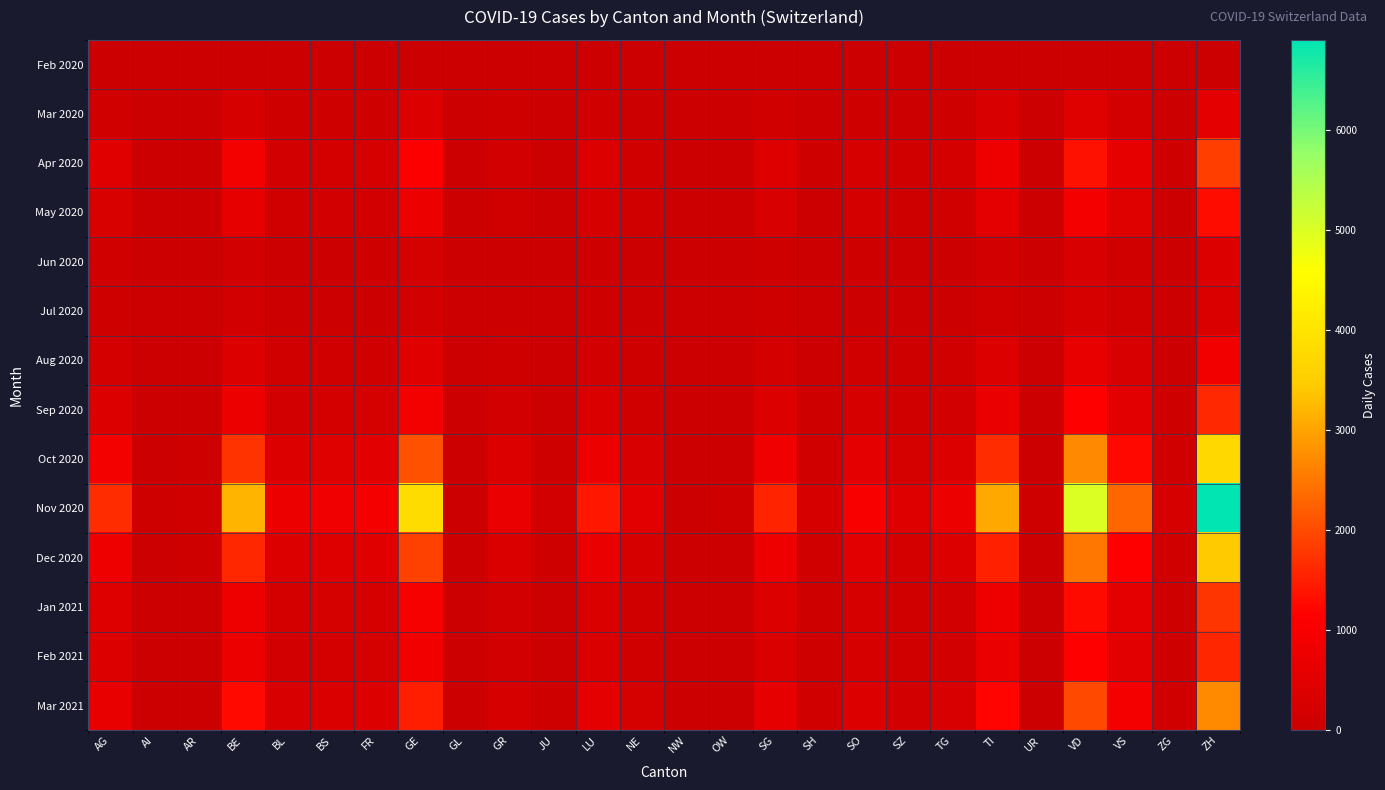

Which series has the widest spread of values?

Nov 2020